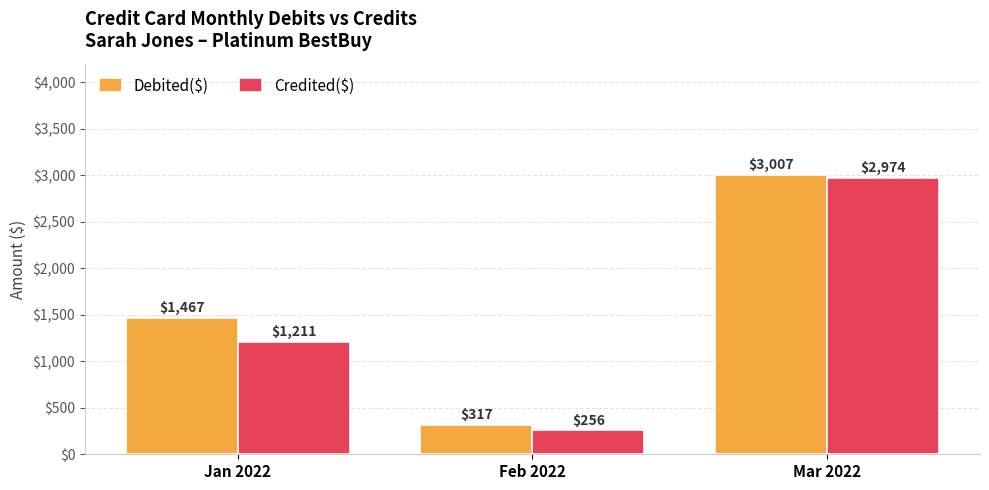

The value of Debited($) at Mar 2022 is 3007. True or false?

True